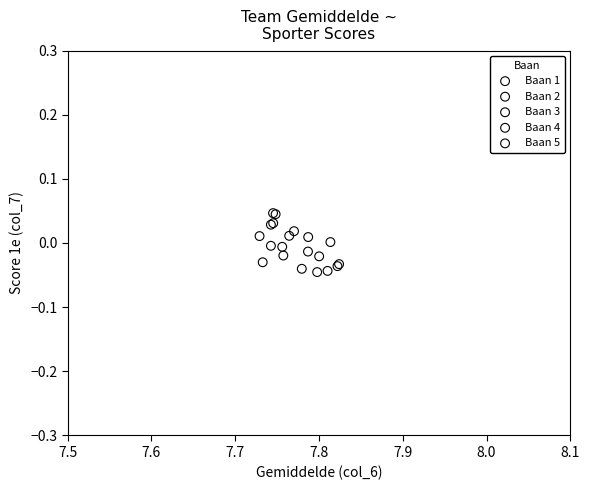

What are all the series names shown in the legend?

Baan 1, Baan 2, Baan 3, Baan 4, Baan 5